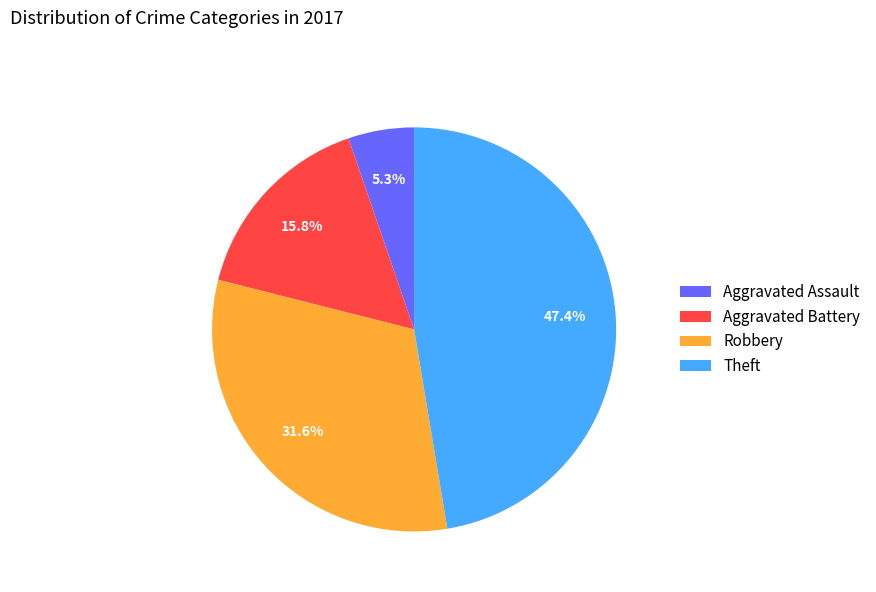

To the nearest percent, what is the average slice percentage?

25%